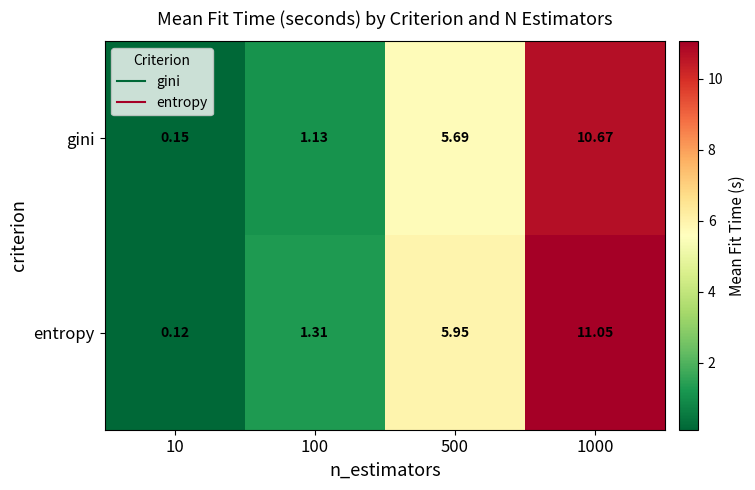

Between 10 and 100, which series saw the biggest shift?

entropy